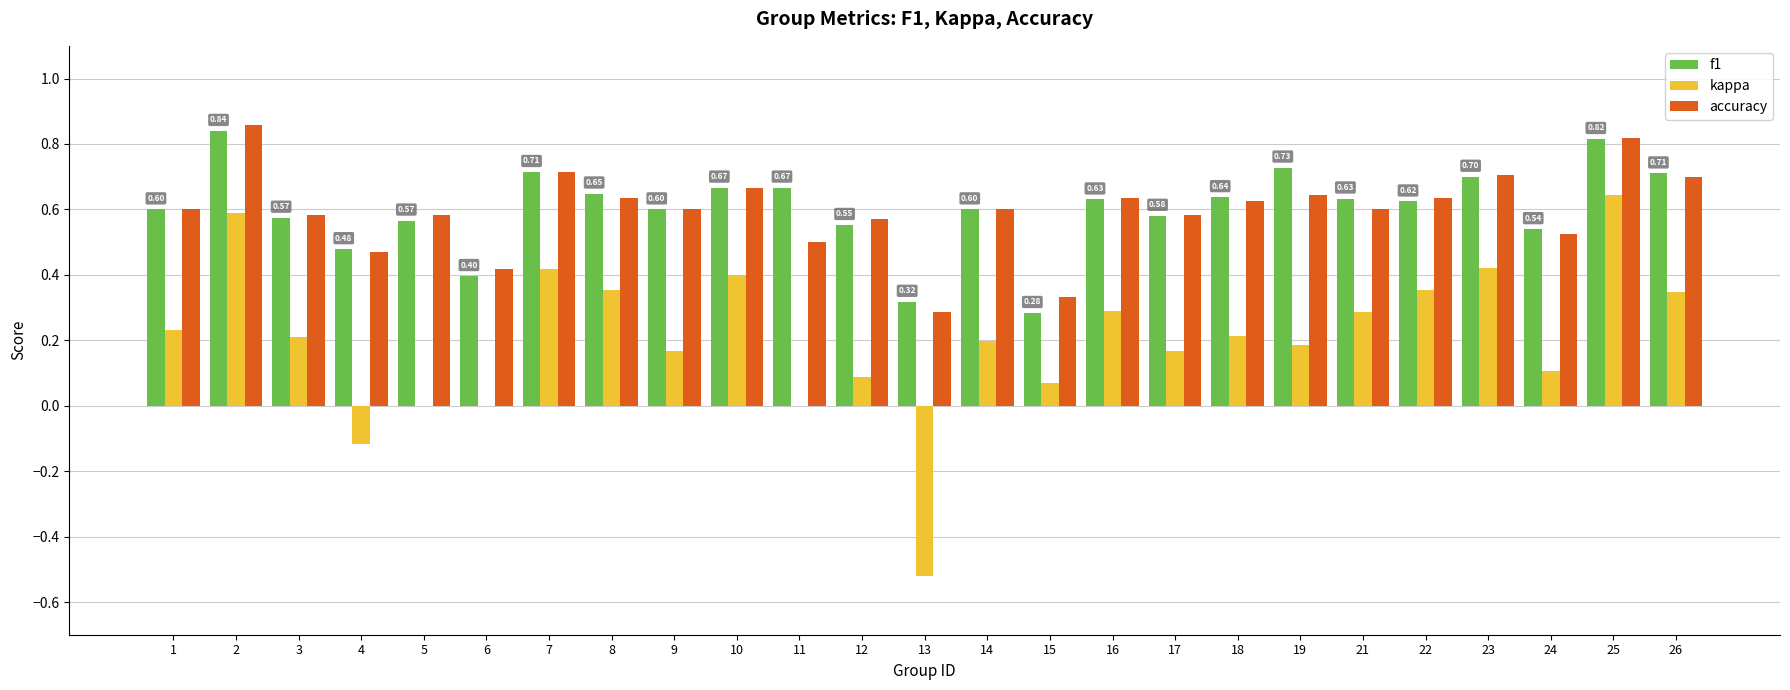

Is the value of accuracy at 5 greater than the value of f1 at 15?

Yes